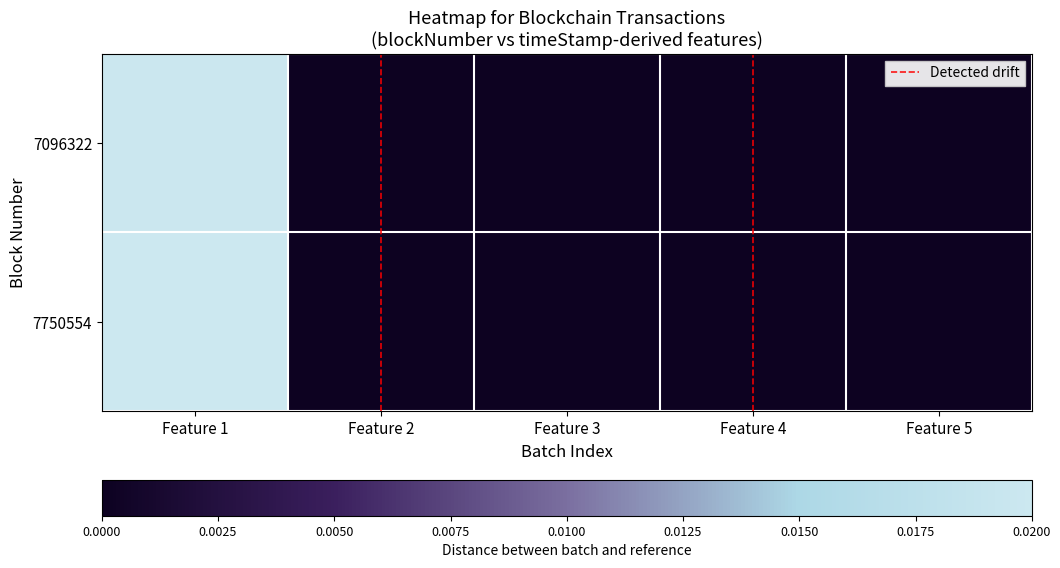

Which category has the highest value across all series?

Feature 1